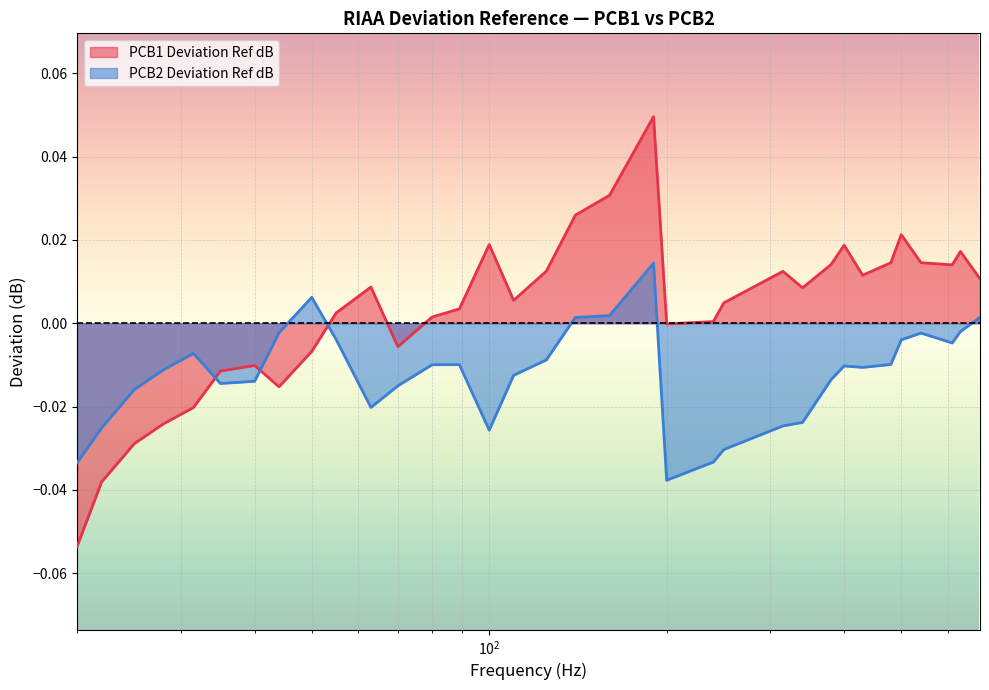

List the series in order of their overall mean, lowest first.

PCB2 Deviation Ref dB, PCB1 Deviation Ref dB